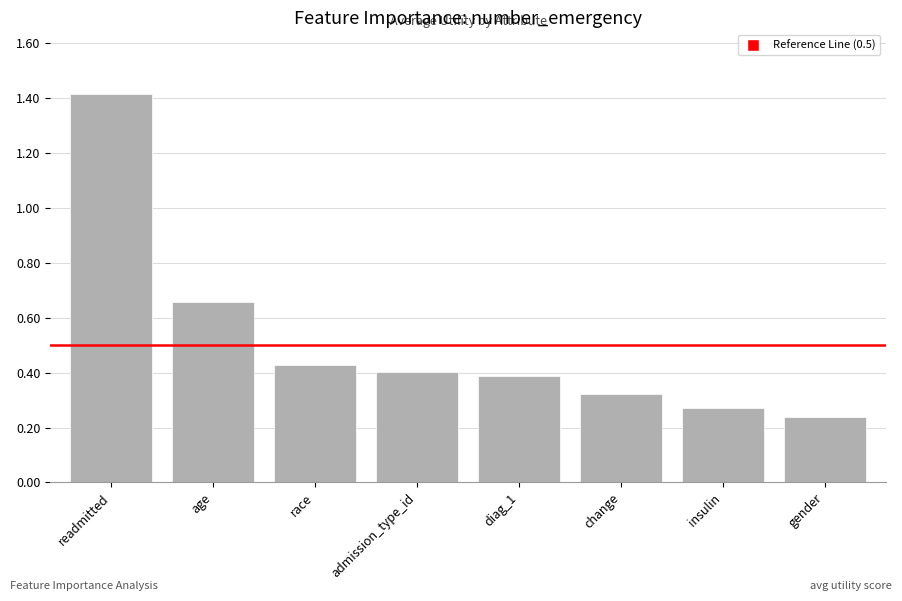

Rank the categories by value from lowest to highest.

gender, insulin, change, diag_1, admission_type_id, race, age, readmitted